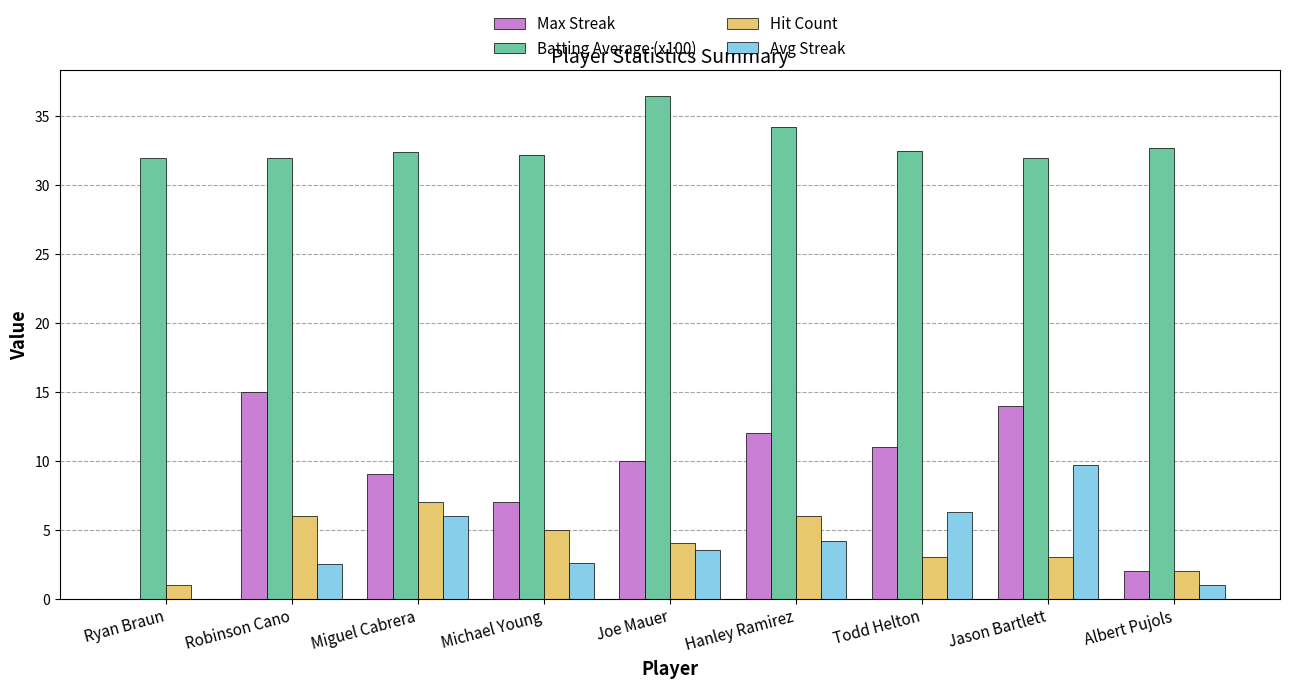

Is the value of Avg Streak at Joe Mauer greater than the value of Batting Average (x100) at Albert Pujols?

No